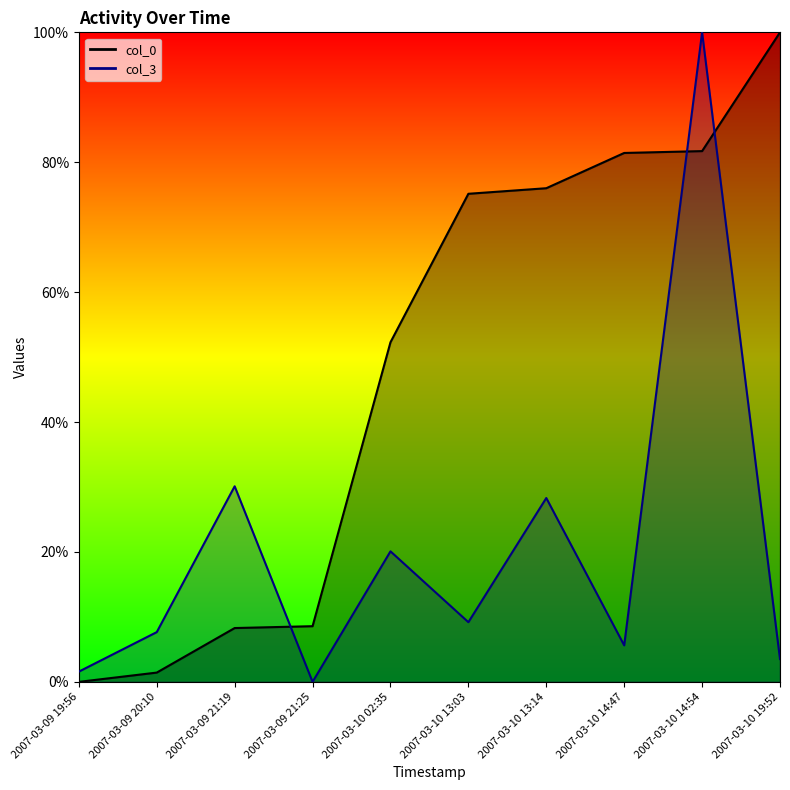

How many data points in col_0 are above 75?

5